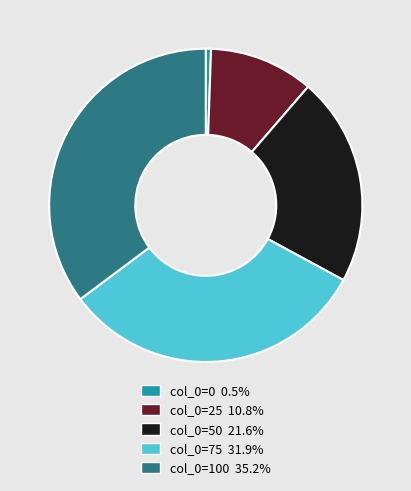

What is the ratio of the value at col_0=75 31.9% to the value at col_0=0 0.5%?

59.0